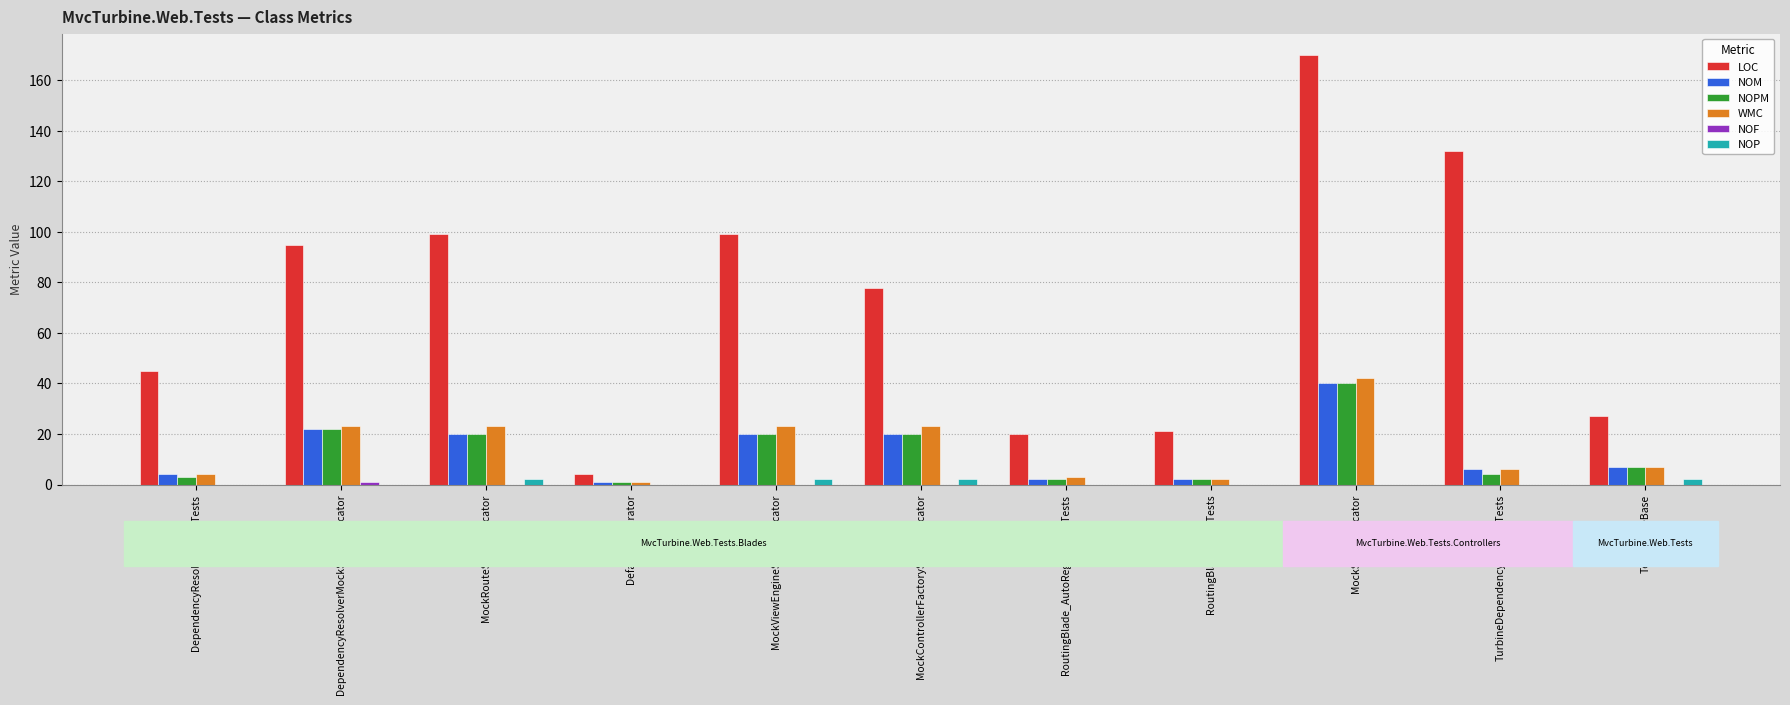

What is the spread (max minus min) of values at RoutingBlade_AutoRegistrationTests?

20